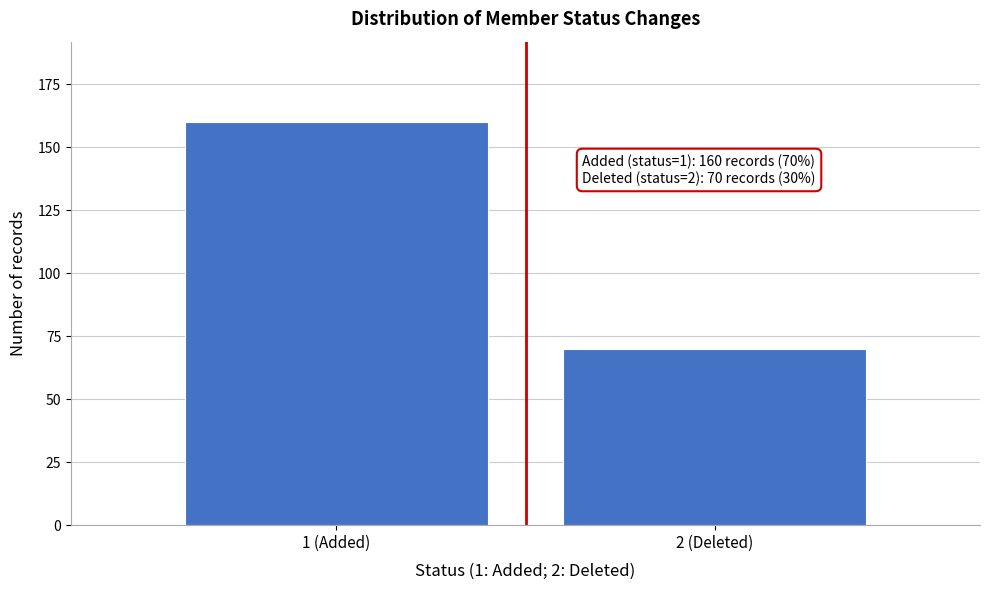

Reading left to right, list all the values displayed in this chart.

1 (Added)=160	2 (Deleted)=70